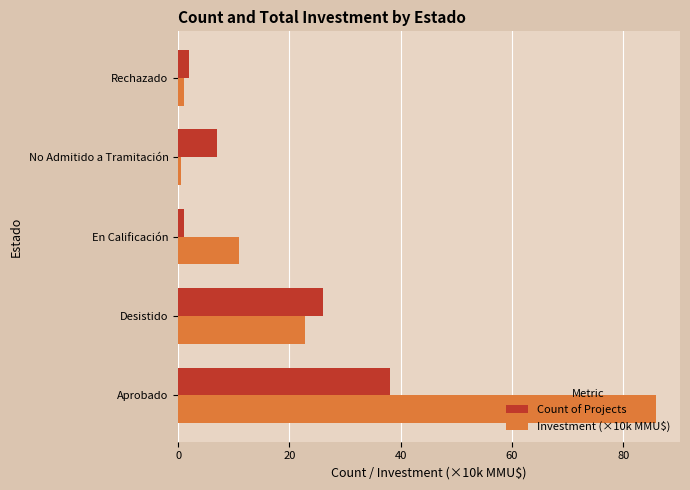

What is the maximum value for Count of Projects?

38.0